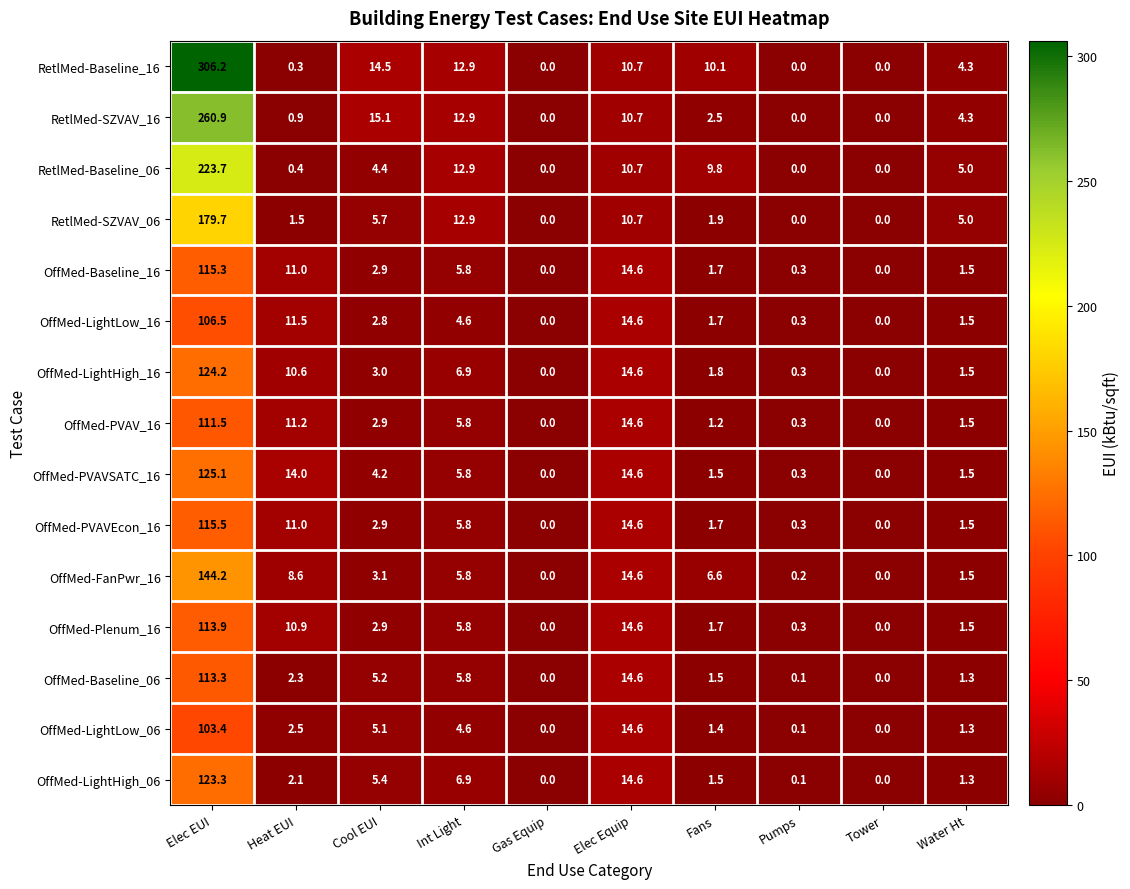

At which label does RetlMed-Baseline_06 reach its peak?

Elec EUI